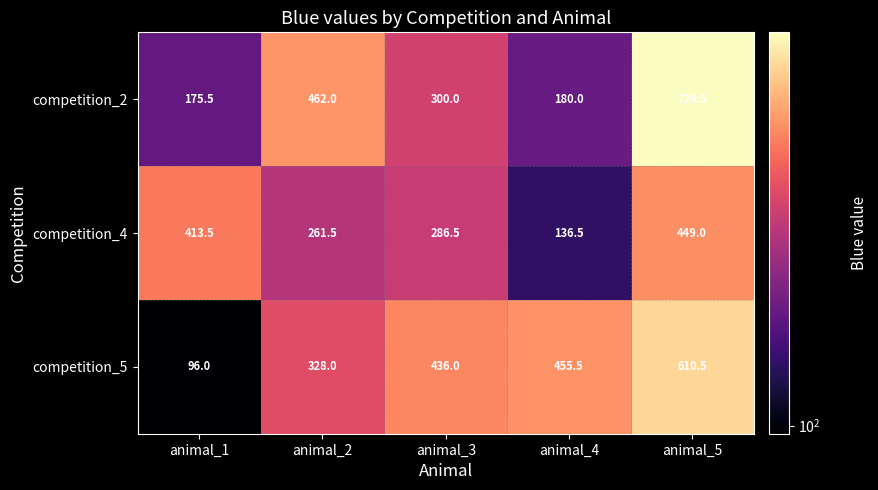

Is it true that competition_4 equals 230.0 at animal_4?

False